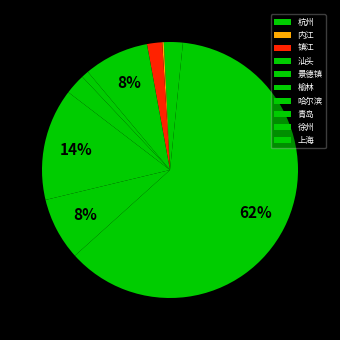

How many slices are in this pie chart?

10